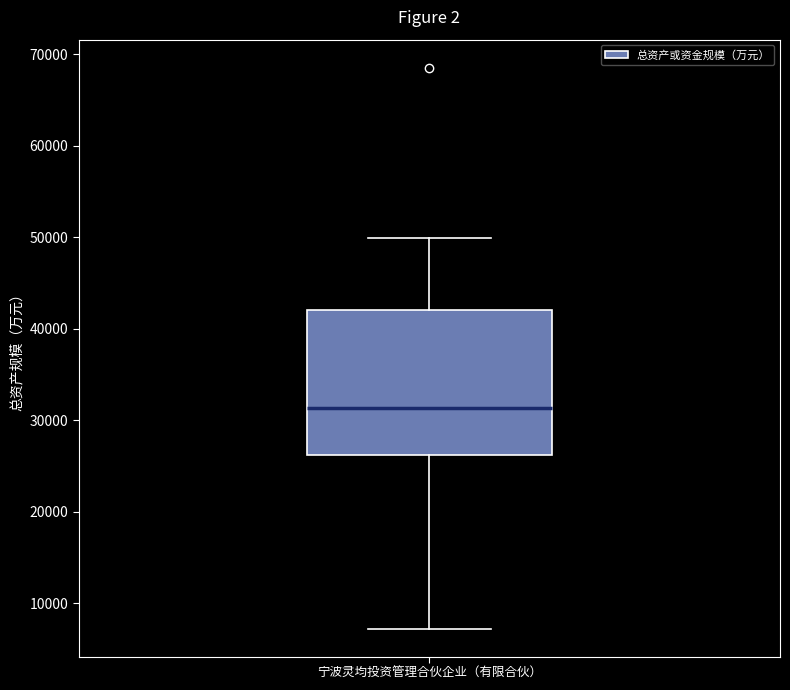

Read this box plot against the y-axis: the position of the median line, the range covered by the box, and the ends of both whiskers. The values are not printed on the chart, so give them approximately, as read against the axis.

median 31000, box 26000 to 42000, whiskers 7000 to 50000